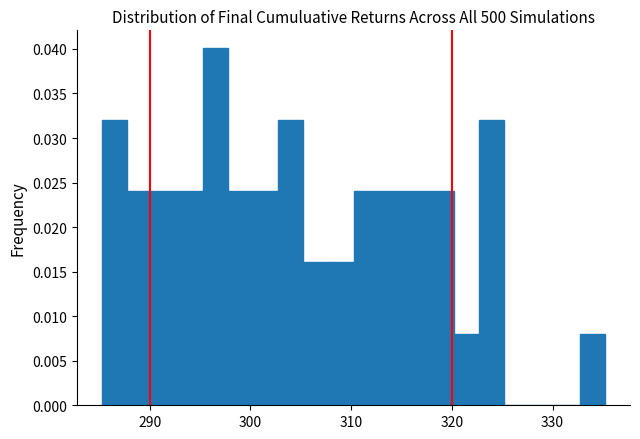

Around what value on the x-axis is the tallest bar? Give the approximate position of its centre, as read against the axis.

297